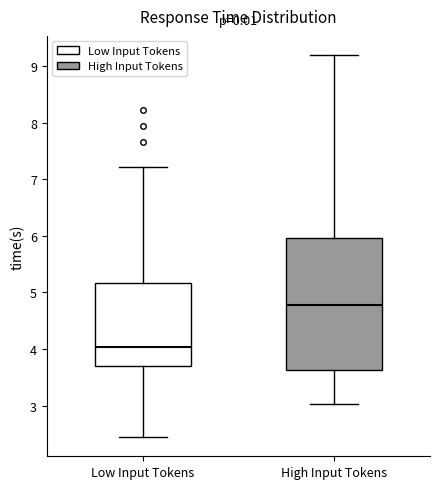

Which box's median line is the highest?

High Input Tokens